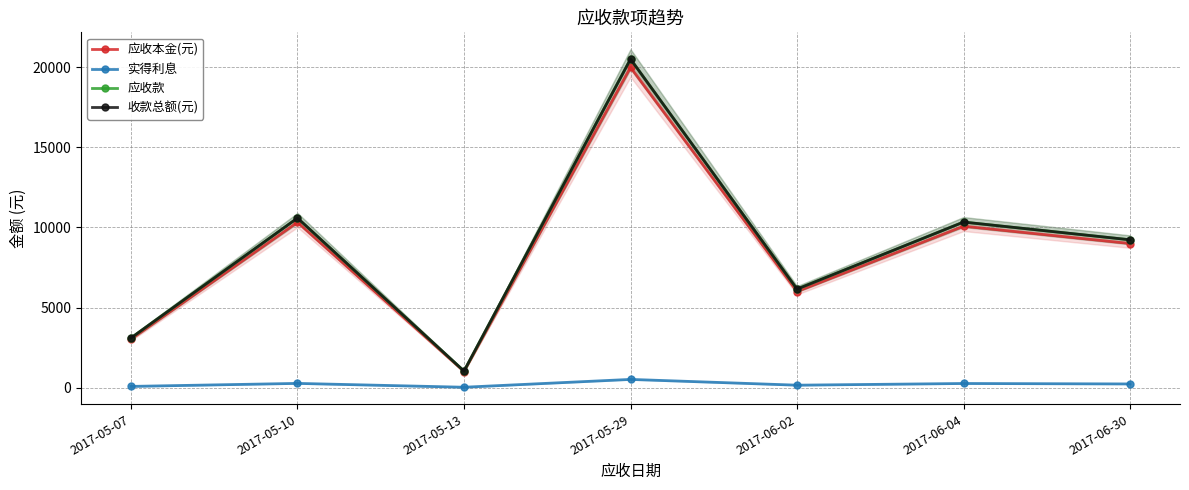

What is the sum of all 收款总额(元) values?

60968.0